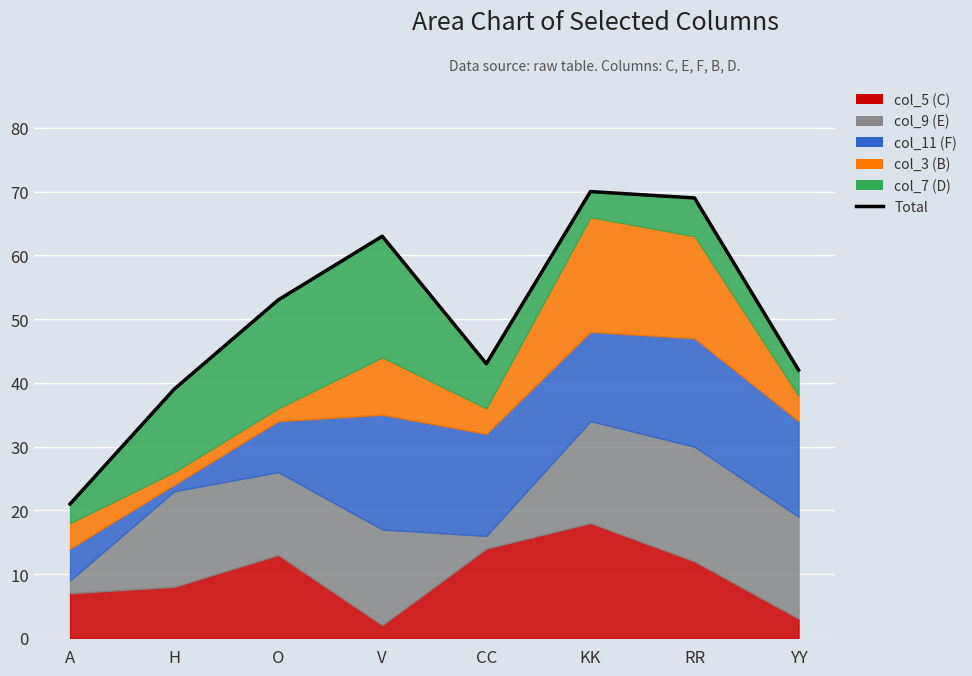

Approximately how many times larger is the value at O compared to KK?

0.8